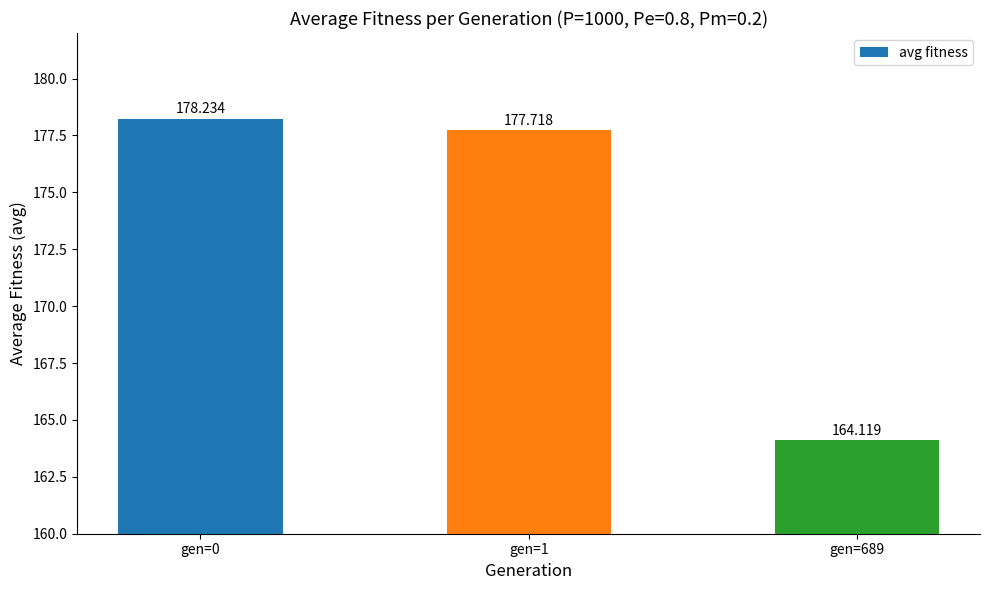

Reading left to right, list all the values displayed in this chart.

gen=0=178.2	gen=1=177.7	gen=689=164.1